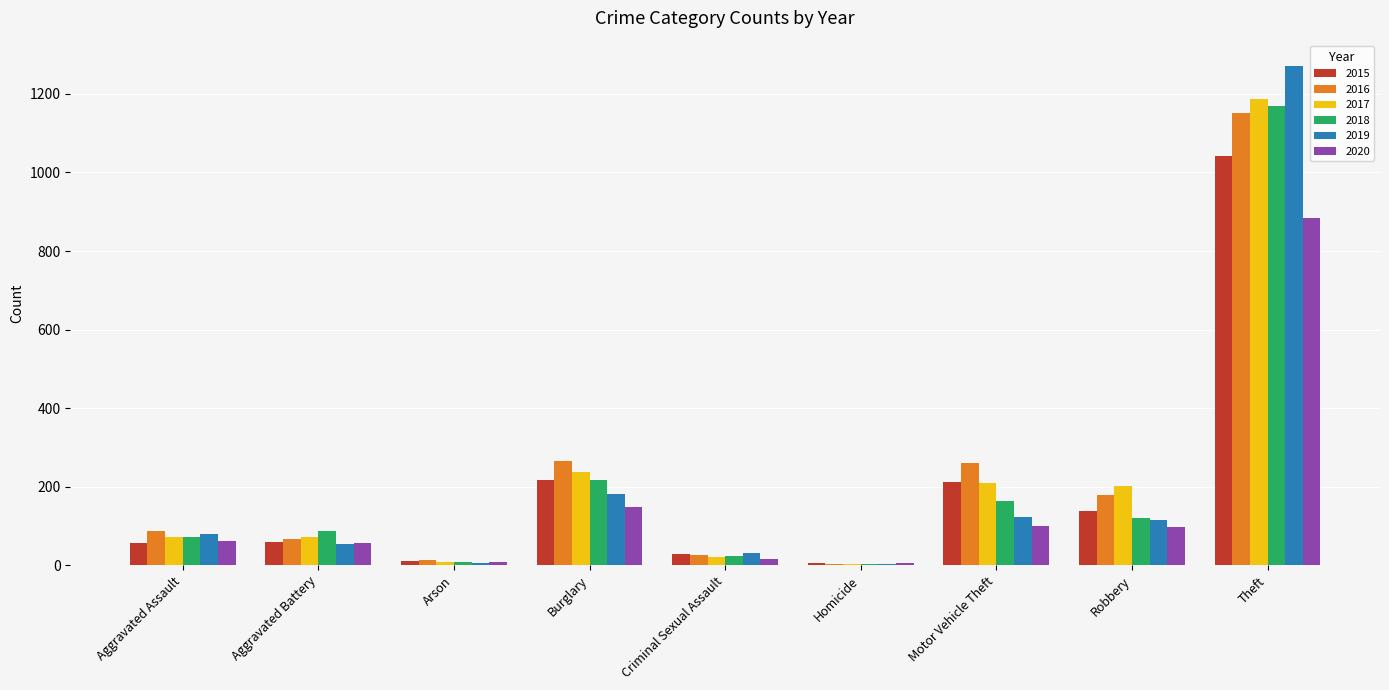

The 2020 series shows 97 at Robbery. True or false?

True